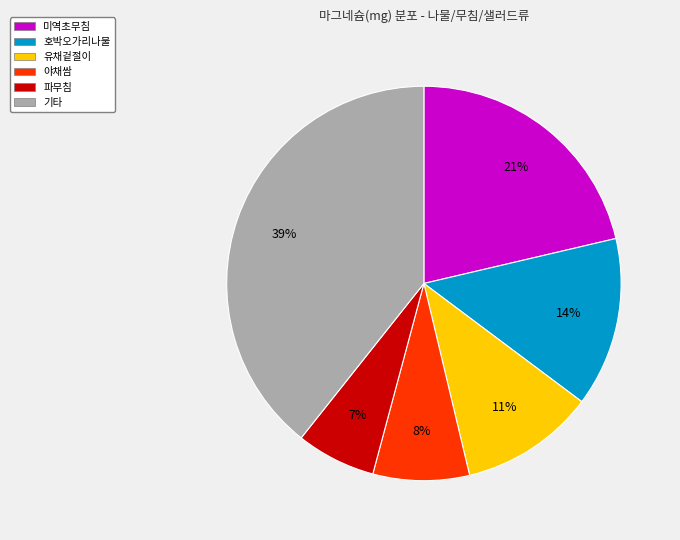

Is there any slice that represents more than half of the pie?

No